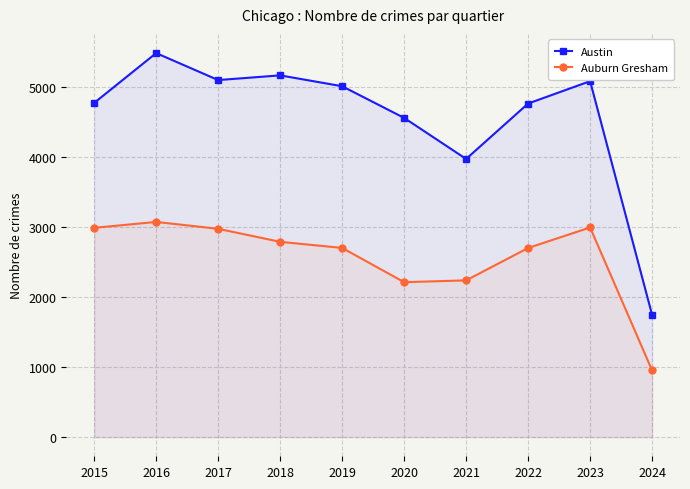

What is the maximum value shown in the chart?

5481